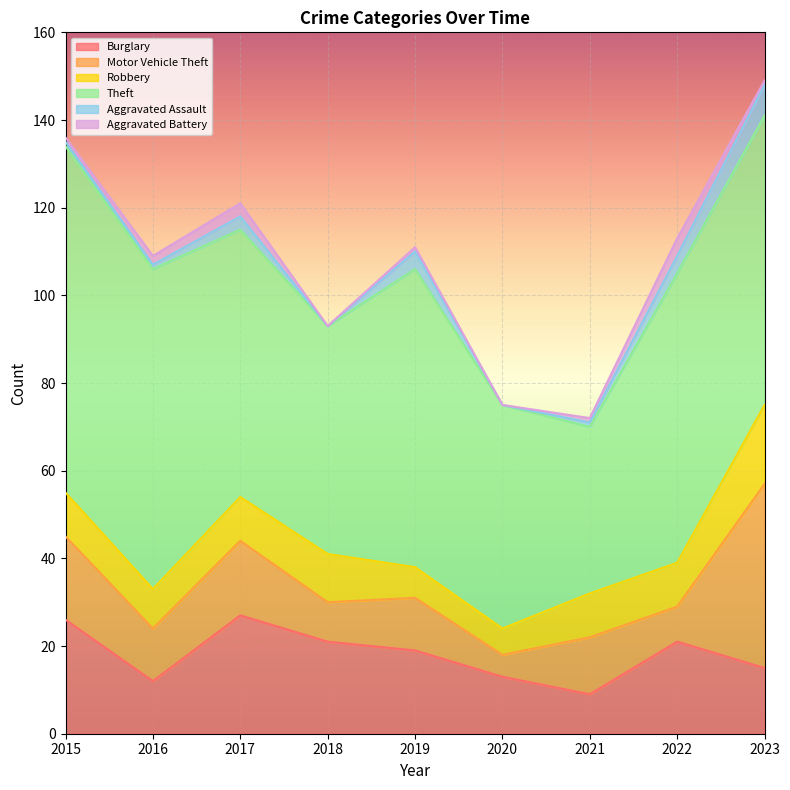

Reading left to right, list all the values displayed in this chart.

Burglary: 2015=26	2016=12	2017=27	2018=21	2019=19	2020=13	2021=9	2022=21	2023=15
Motor Vehicle Theft: 2015=19	2016=12	2017=17	2018=9	2019=12	2020=5	2021=13	2022=8	2023=42
Robbery: 2015=10	2016=9	2017=10	2018=11	2019=7	2020=6	2021=10	2022=10	2023=18
Theft: 2015=79	2016=73	2017=61	2018=52	2019=68	2020=51	2021=38	2022=66	2023=66
Aggravated Assault: 2015=1	2016=1	2017=3	2018=0	2019=4	2020=0	2021=1	2022=4	2023=7
Aggravated Battery: 2015=1	2016=2	2017=3	2018=0	2019=1	2020=0	2021=1	2022=4	2023=1